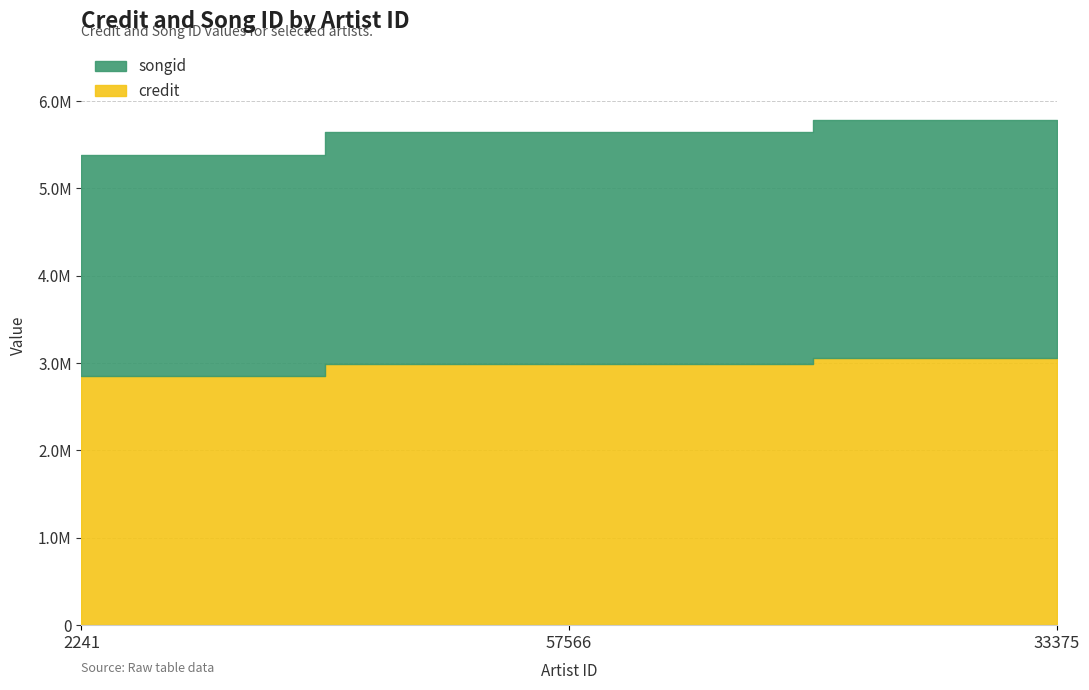

At which label does credit reach its peak?

33375